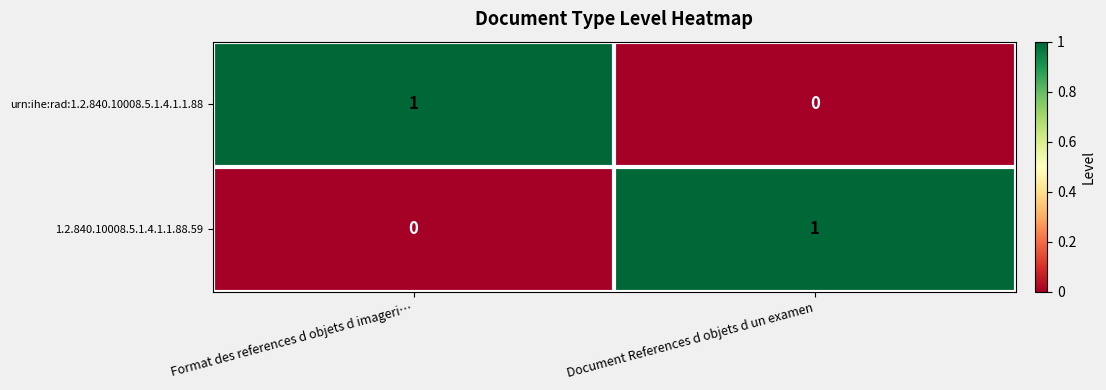

Reading right to left, extract all data points from this chart.

urn:ihe:rad:1.2.840.10008.5.1.4.1.1.88: 0	1
1.2.840.10008.5.1.4.1.1.88.59: 1	0